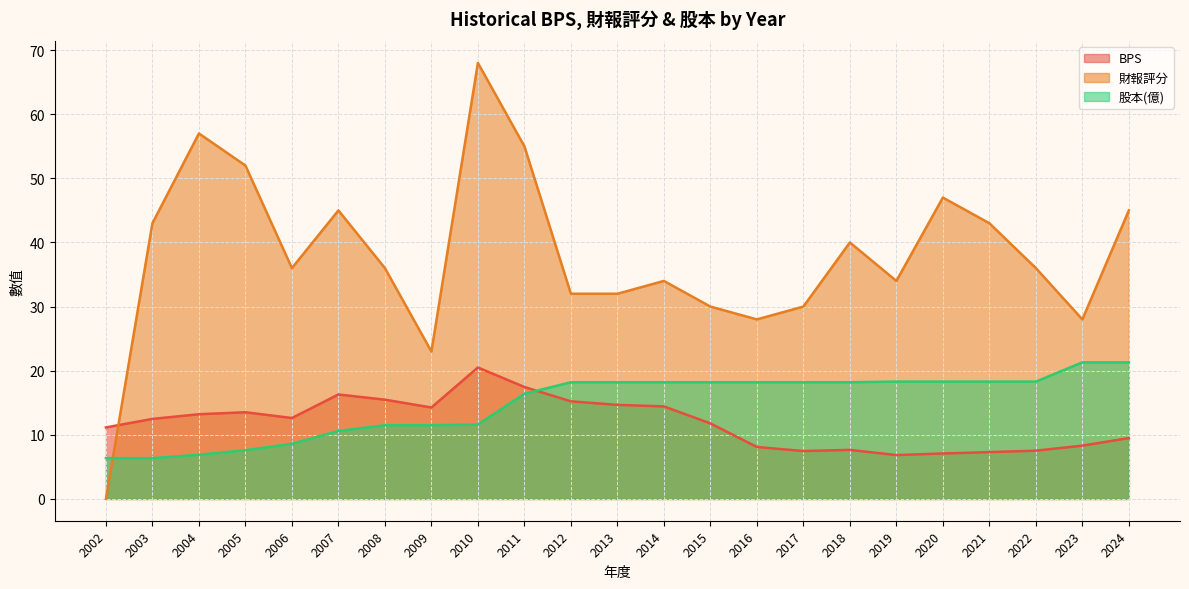

At how many categories does at least one series exceed 48?

4